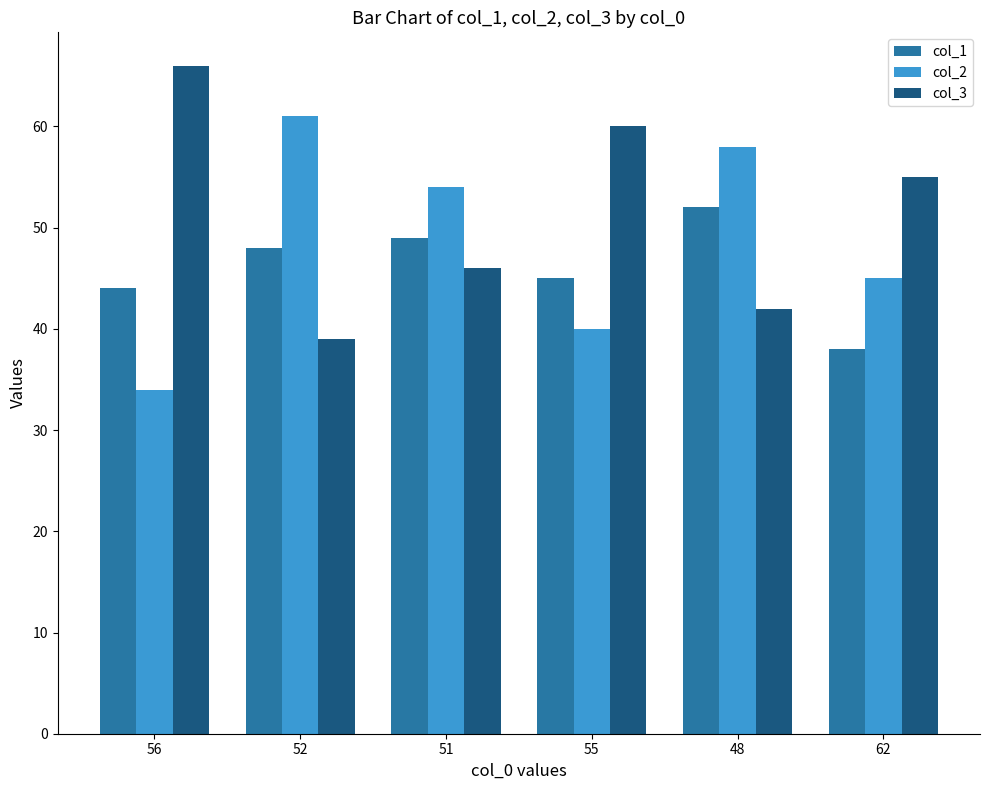

List the labels in order of col_1 value, largest first.

48, 51, 52, 55, 56, 62